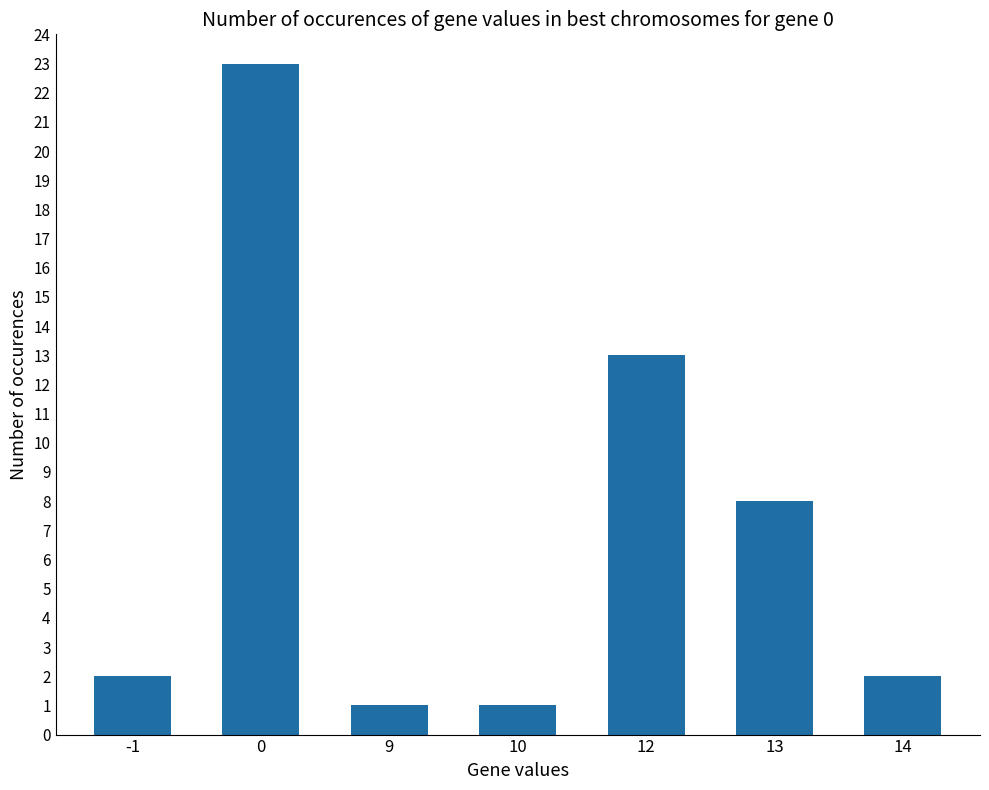

The chart shows a value of 8 at 13. True or false?

True